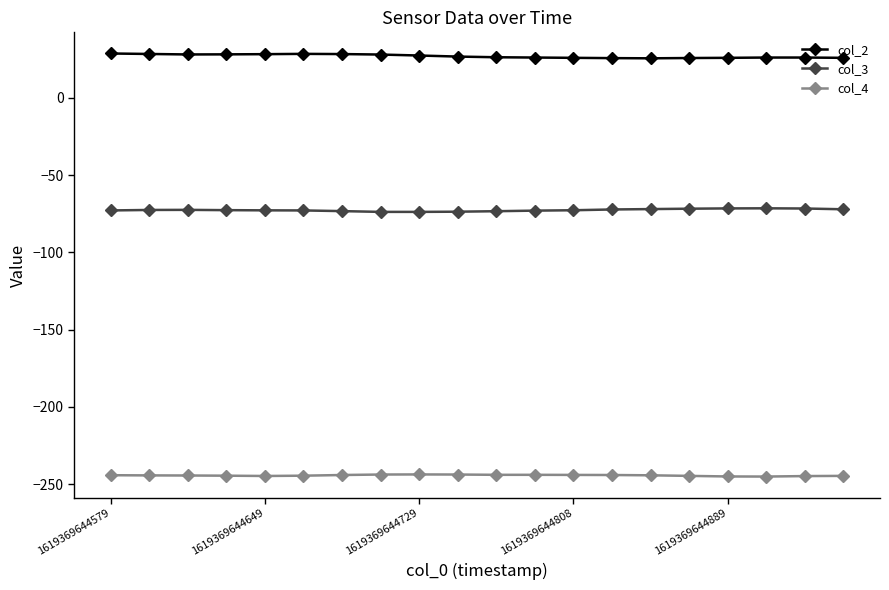

True or false: col_3 and col_4 cross at least once.

False